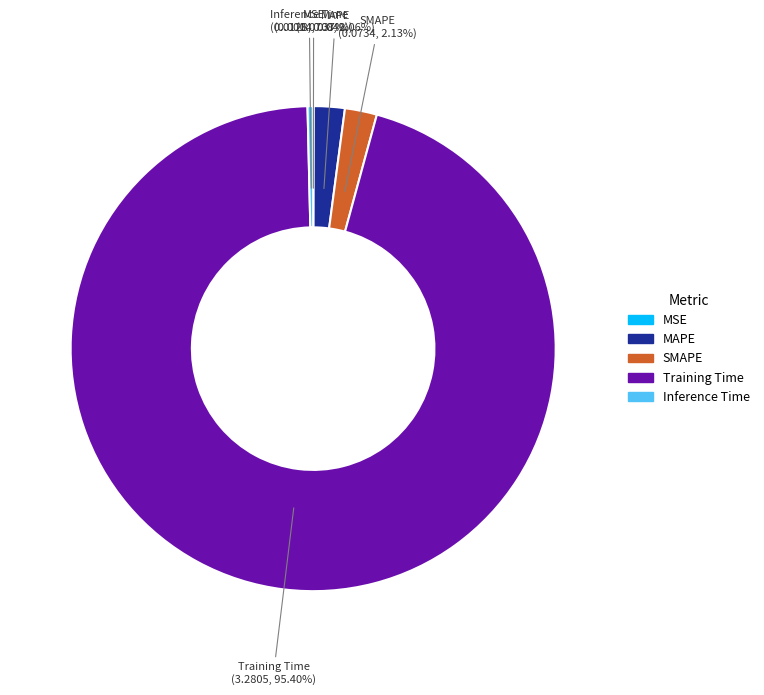

Is the sum of SMAPE and Training Time greater than half?

Yes